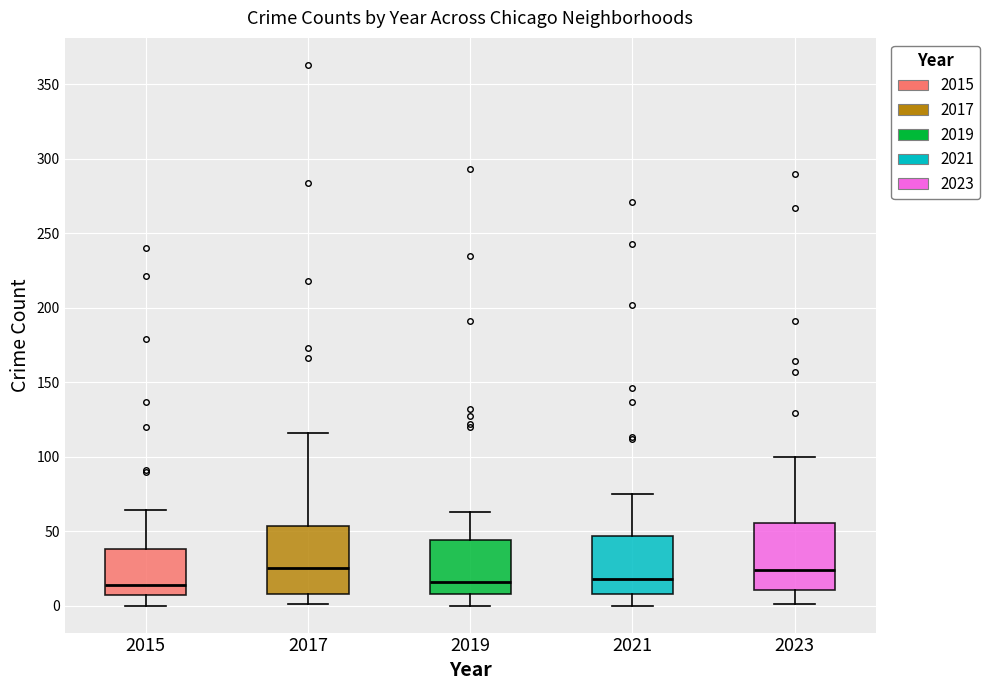

Where is the upper edge of the box at x = 2015 on the y-axis? The values are not printed on the chart, so give them approximately, as read against the axis.

40